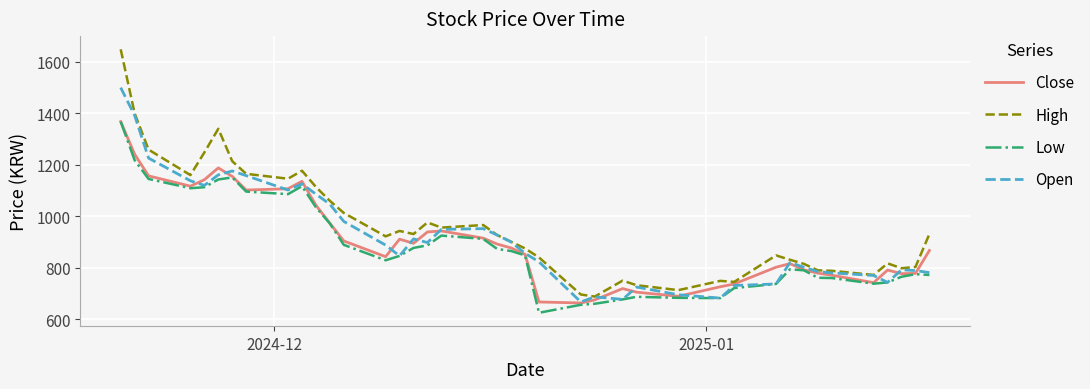

What is the greatest value displayed?

1649